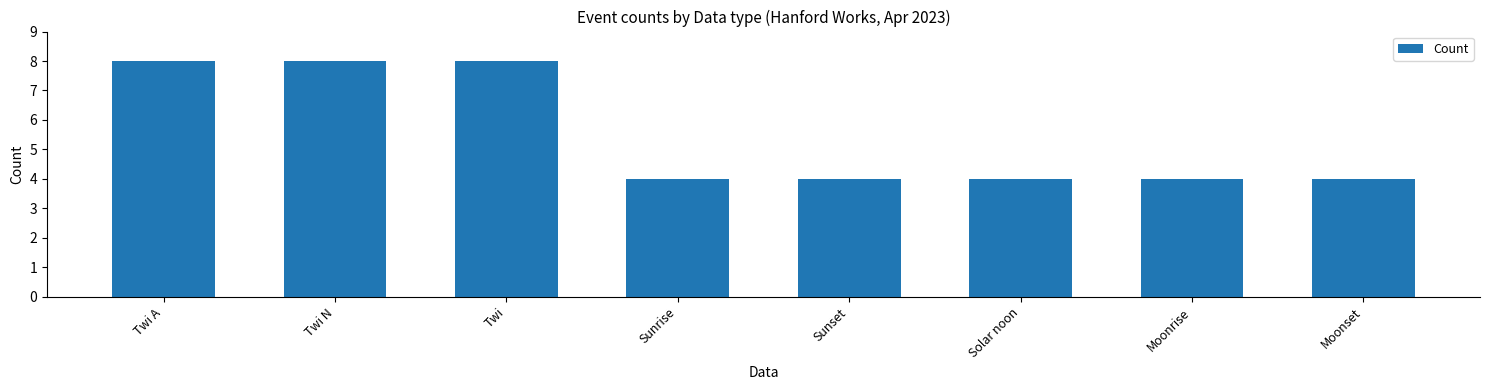

How many distinct data groups are displayed?

1